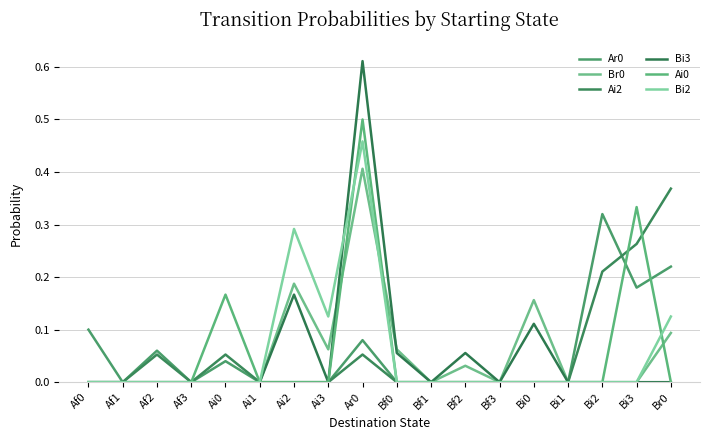

True or false: Br0 has a value of 0.1 at Br0.

False